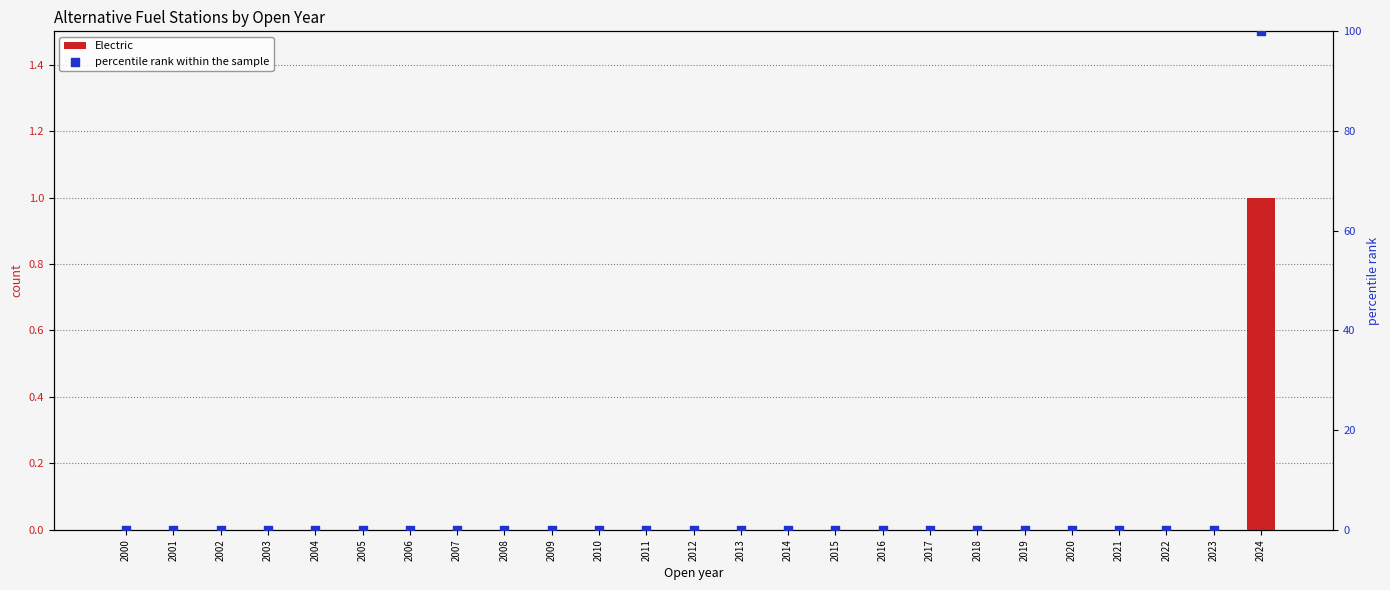

Which series contains the highest Y value?

percentile rank within the sample